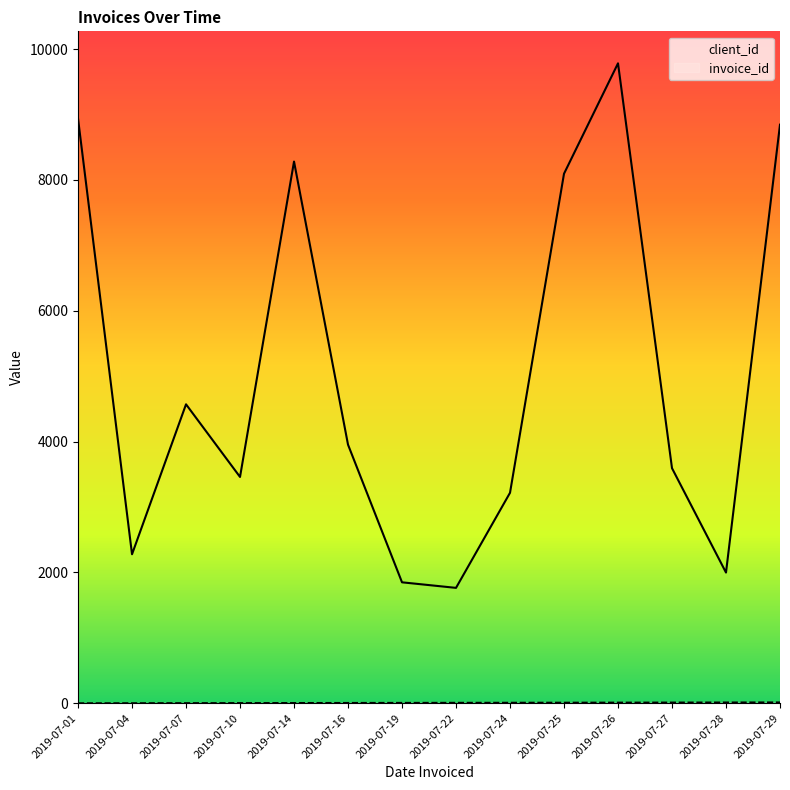

Which series has the largest total across all categories?

client_id